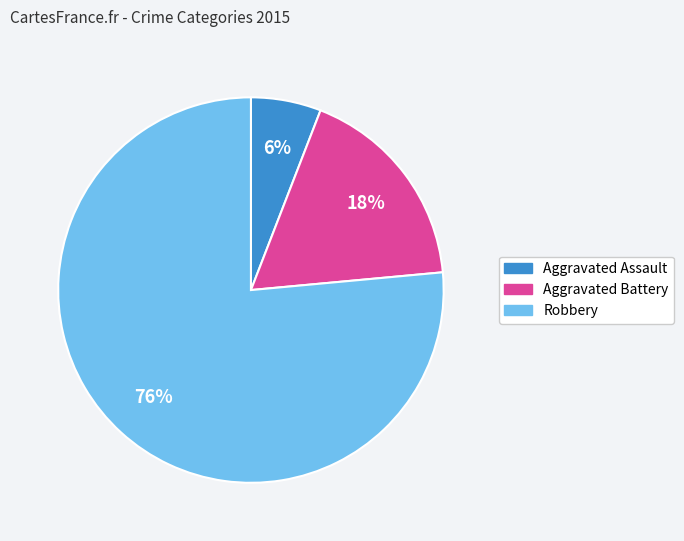

To the nearest percent, what percentage of the pie is Aggravated Battery?

18%